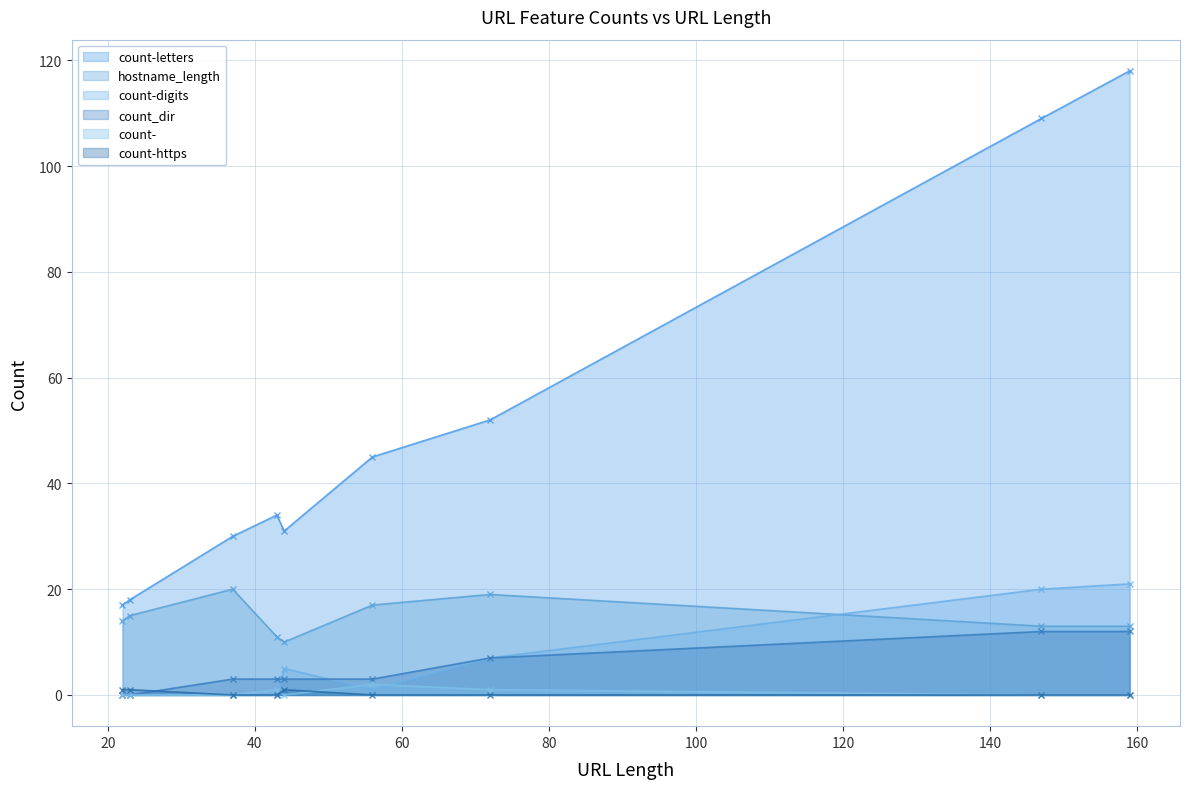

True or false: count-letters has a value of 18 at 23.

True